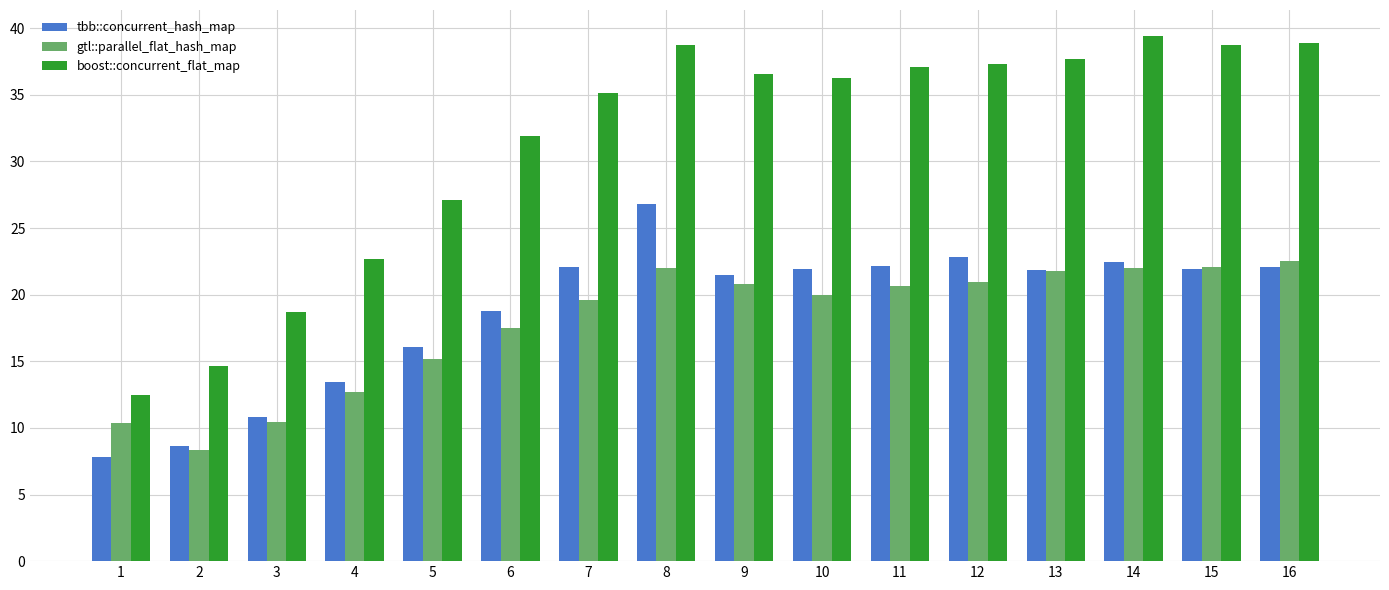

What is the average value of the boost::concurrent_flat_map series?

31.5